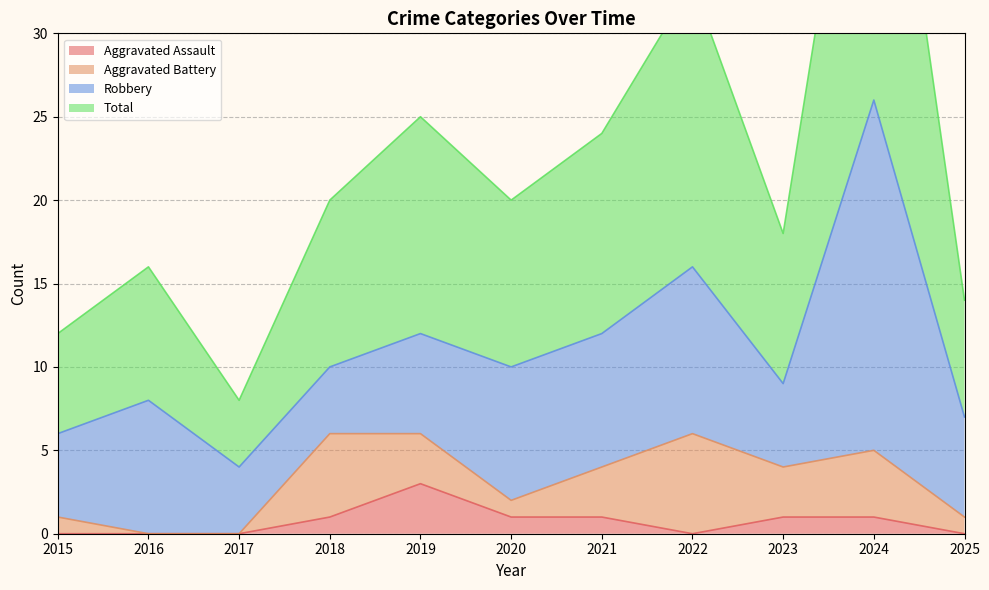

What is the value of the Aggravated Assault point at the 5th from the left?

3